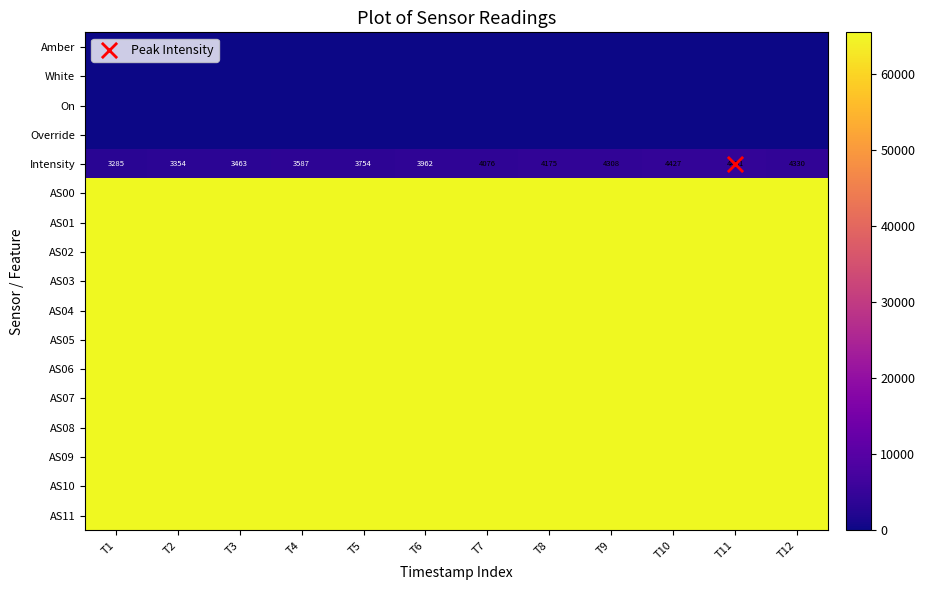

List the series in order of their peak value, lowest first.

On, Override, Amber, White, Intensity, AS00, AS01, AS02, AS03, AS04, AS05, AS06, AS07, AS08, AS09, AS10, AS11